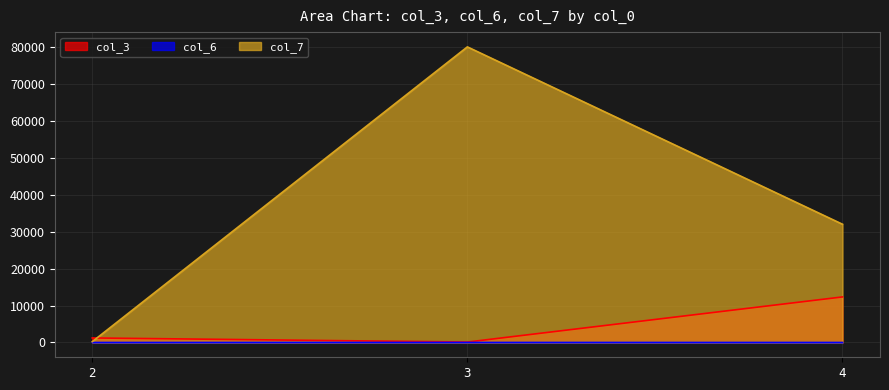

What is the minimum value for col_6?

1